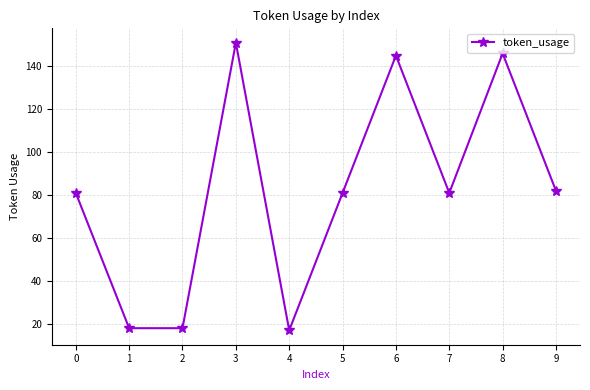

Approximately how many times larger is the value at 7 compared to 0?

1.0